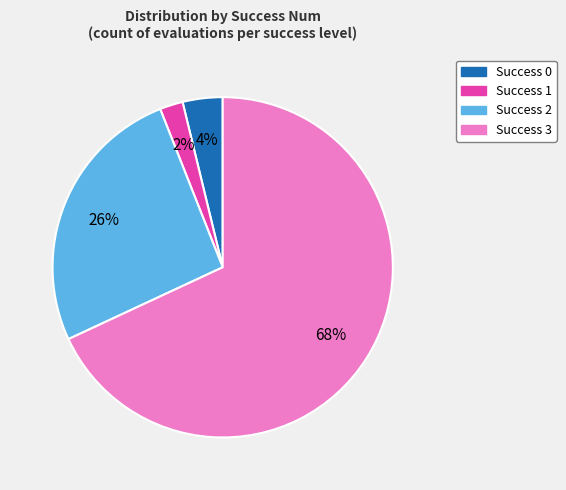

Does any single category account for the majority?

Yes